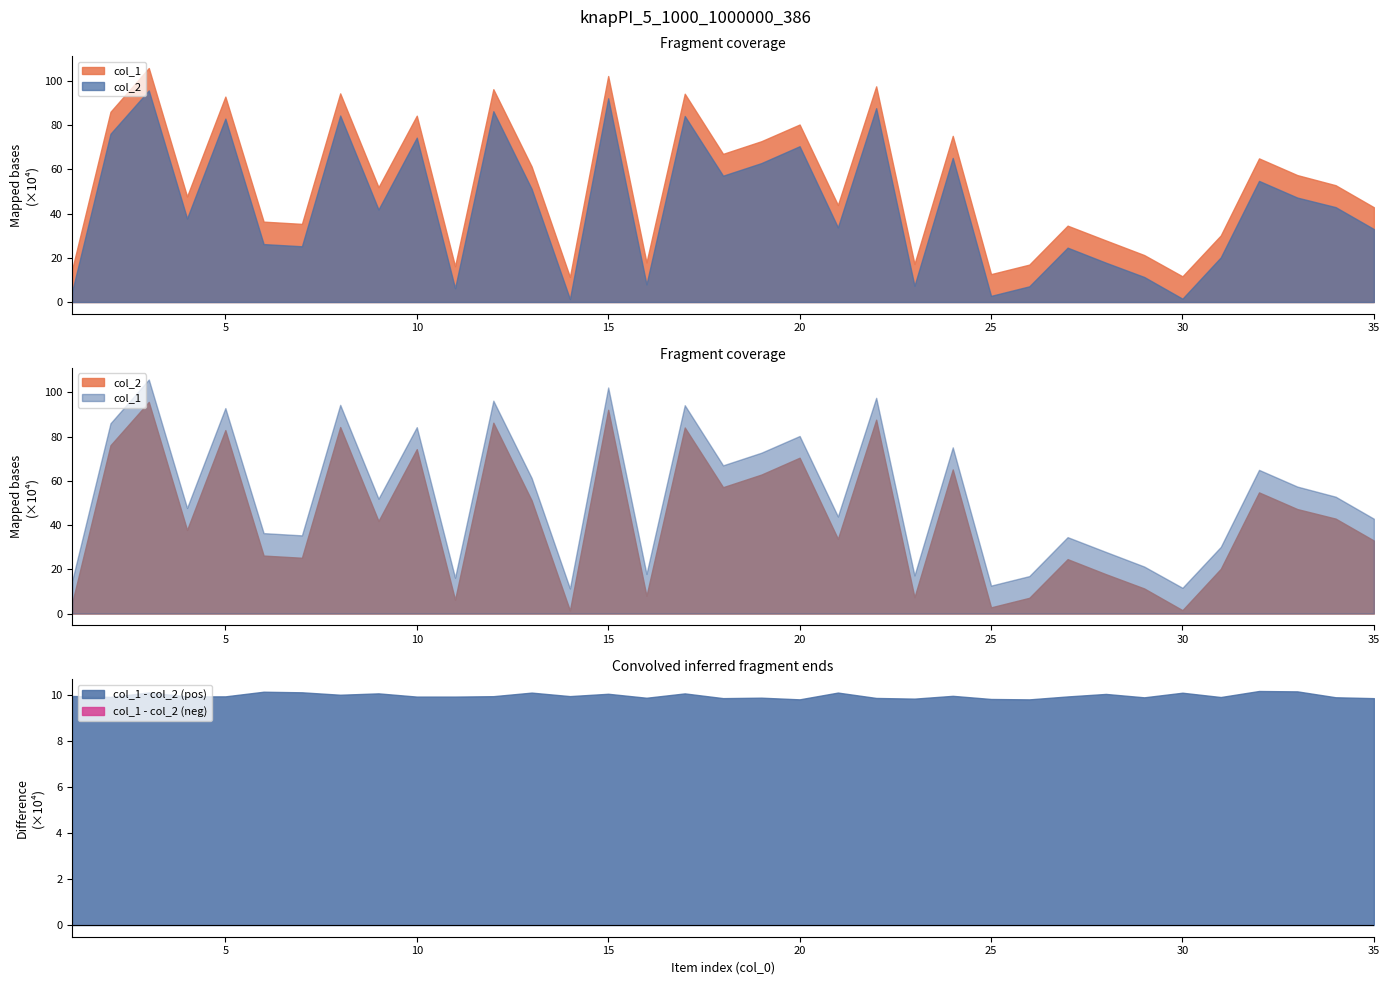

Is the value of col_3 at 8 greater than the value of col_2 at 34?

No